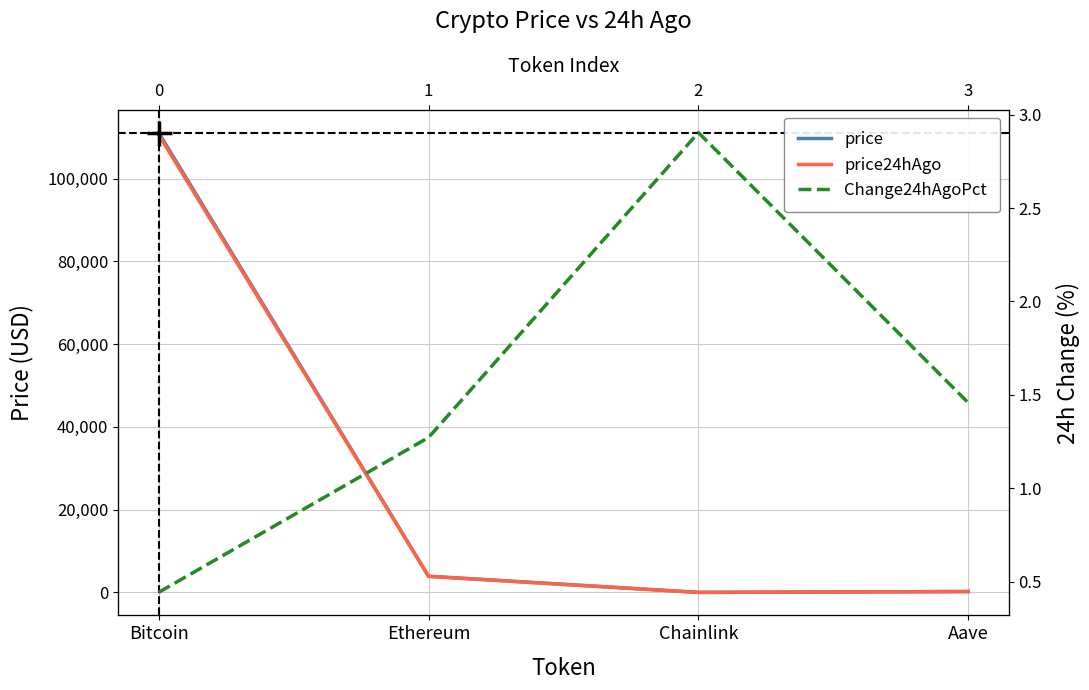

True or false: price has more than 1 points higher than both neighbors.

False